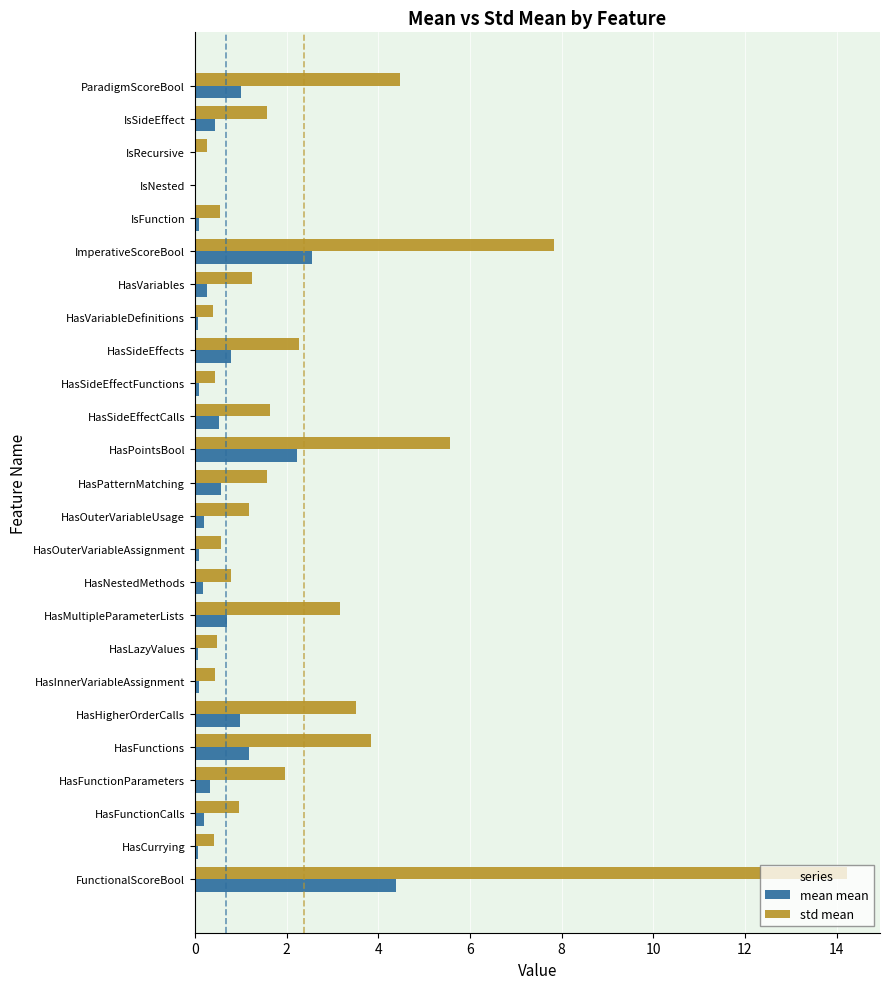

Which label corresponds to the largest value in the chart?

FunctionalScoreBool